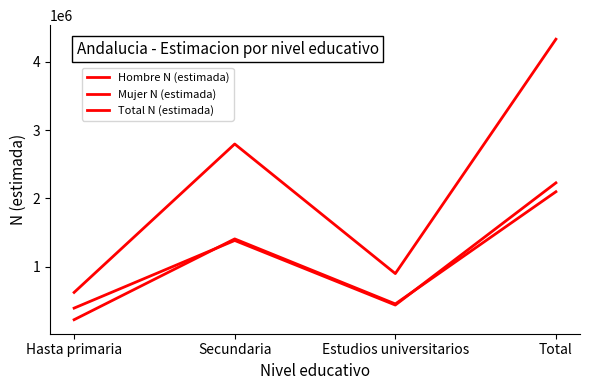

The value of Mujer N (estimada) at Hasta primaria is 227175. True or false?

False